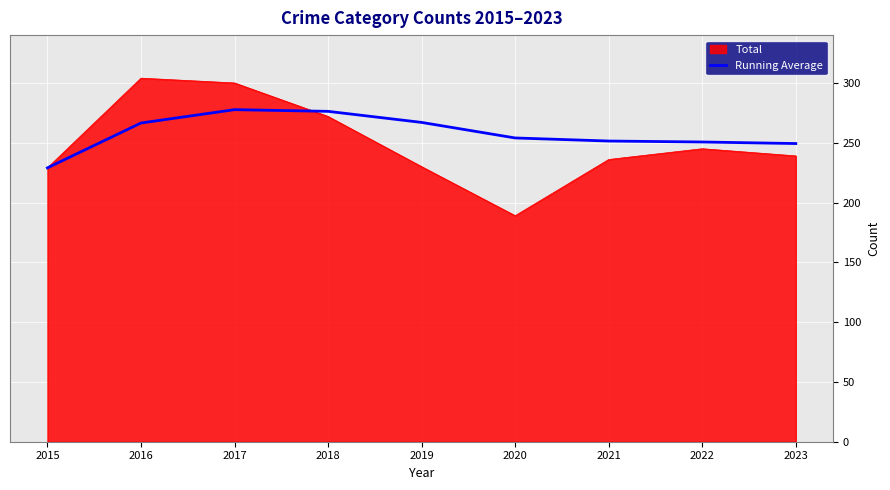

Rank the series by their maximum value, from highest to lowest.

Total, Running Average